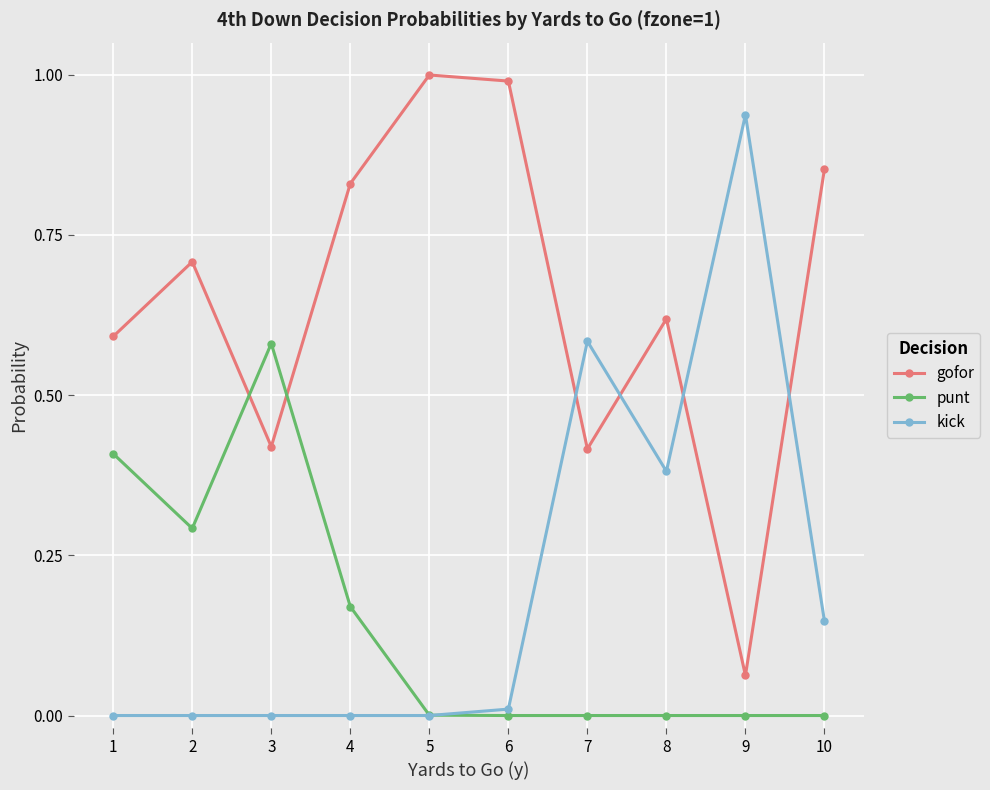

What is the spread (max minus min) of values at 2?

0.7